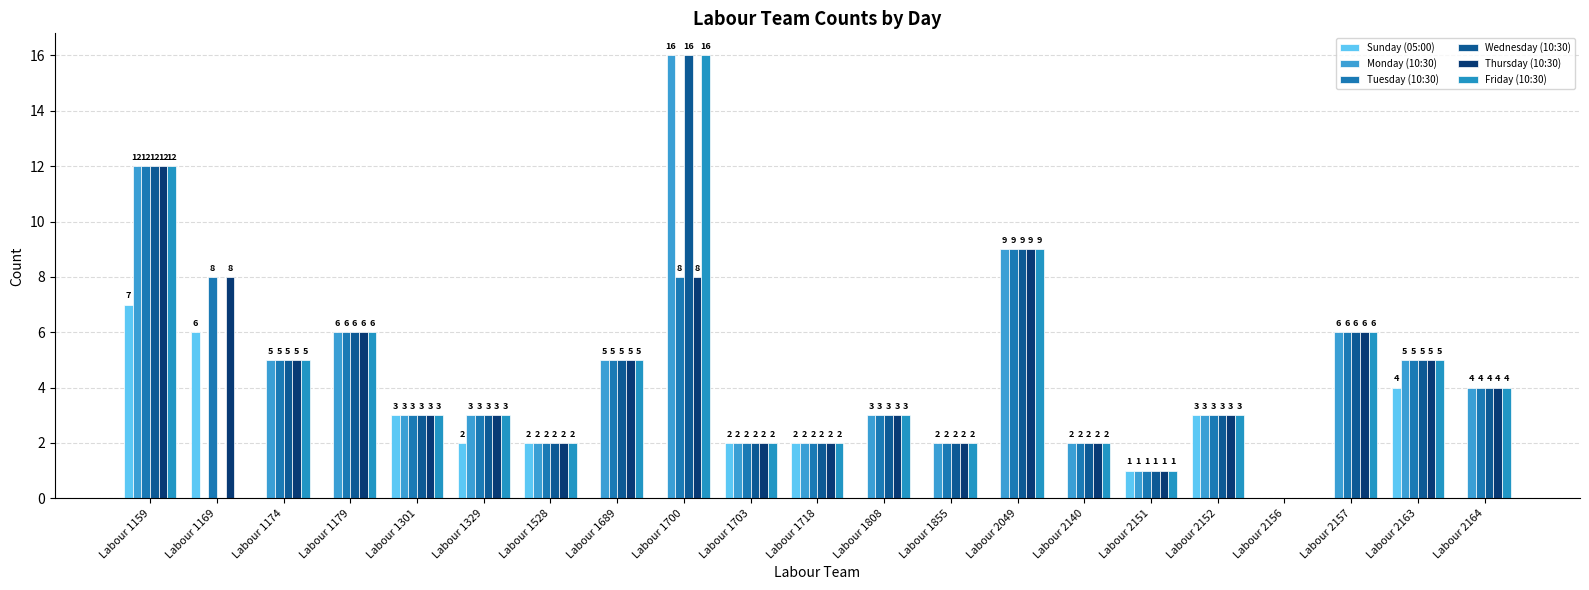

How many positive values does the Tuesday (10:30) series have?

20